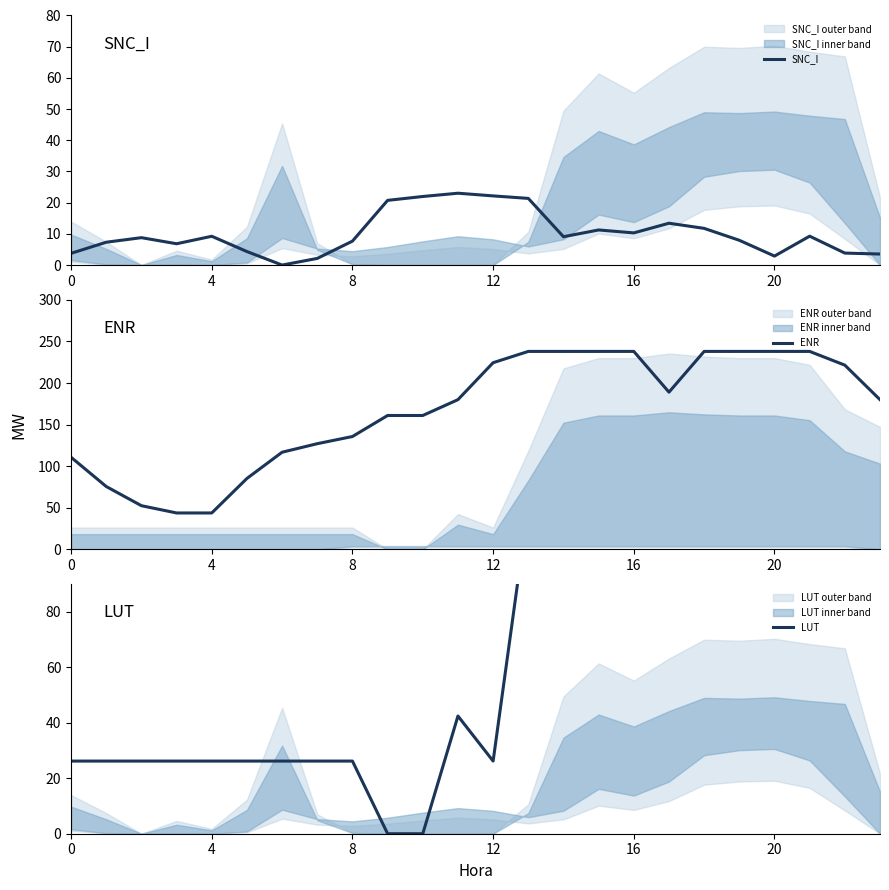

What is the highest value of the SNC_I series?

23.0